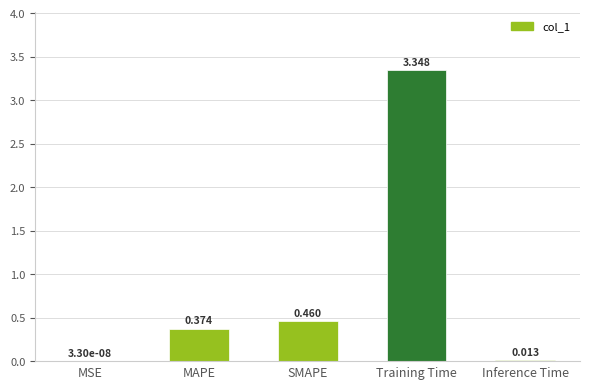

Which label corresponds to the largest value in the chart?

Training Time